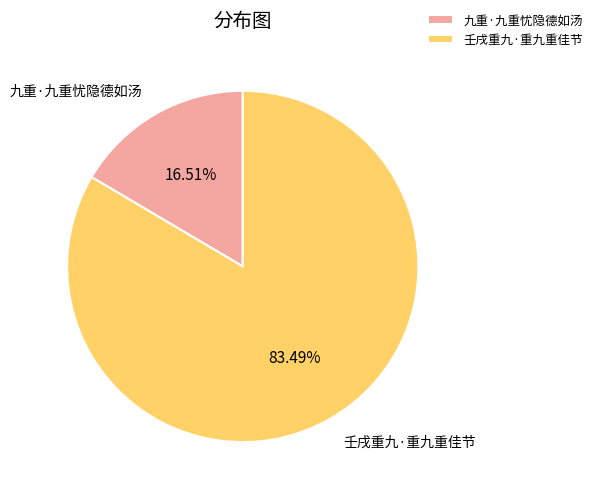

Is there a majority slice in this chart?

Yes